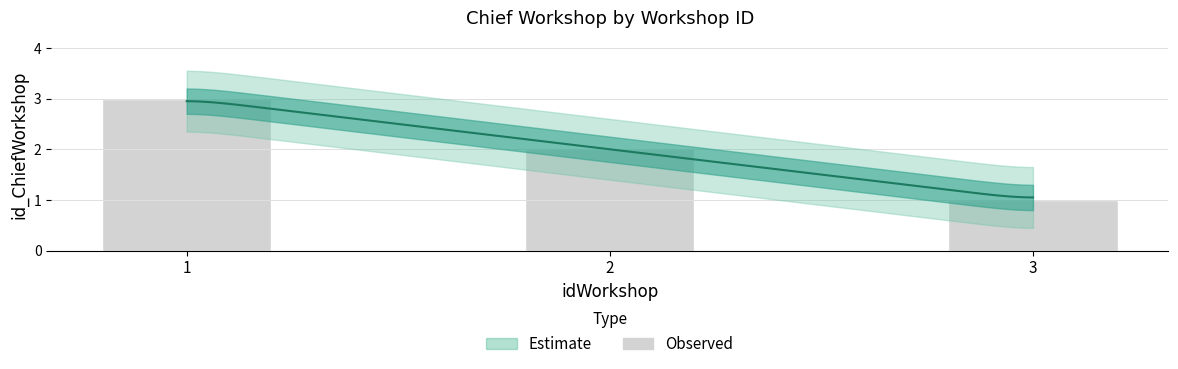

Count the number of categories in the chart.

3